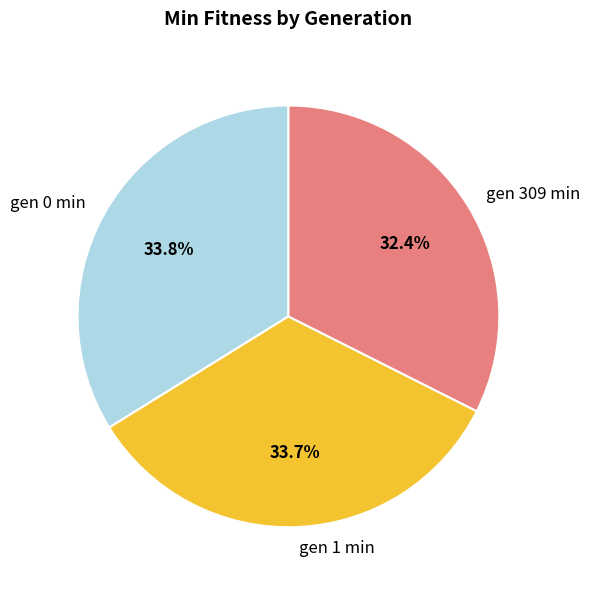

To the nearest percent, what is the difference between the largest and smallest slice percentages?

1%